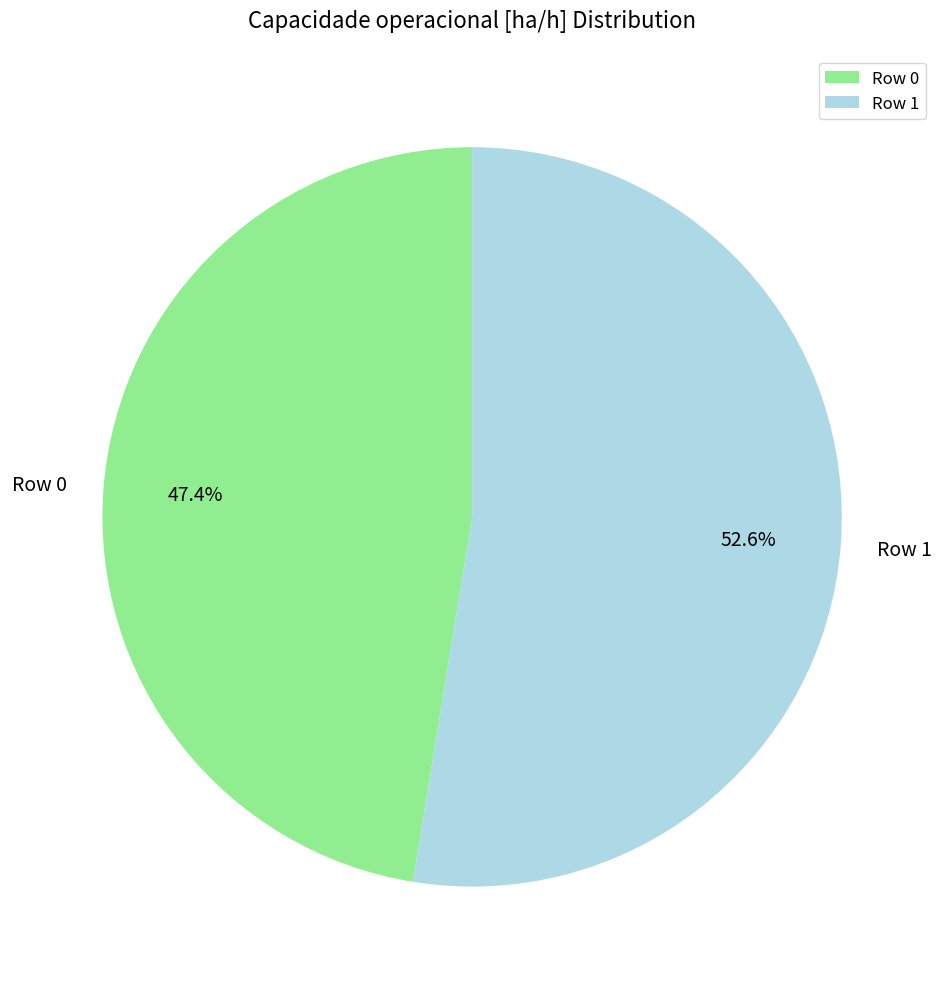

The Row 1 slice represents 65% of the pie. True or false?

False